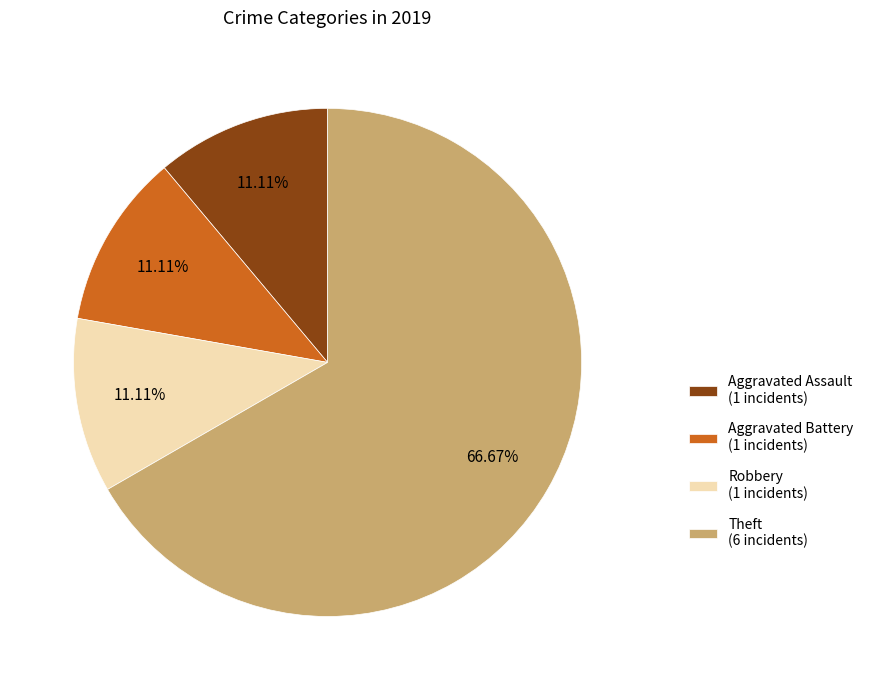

What percentage is the Aggravated Assault slice, to the nearest percent?

11%